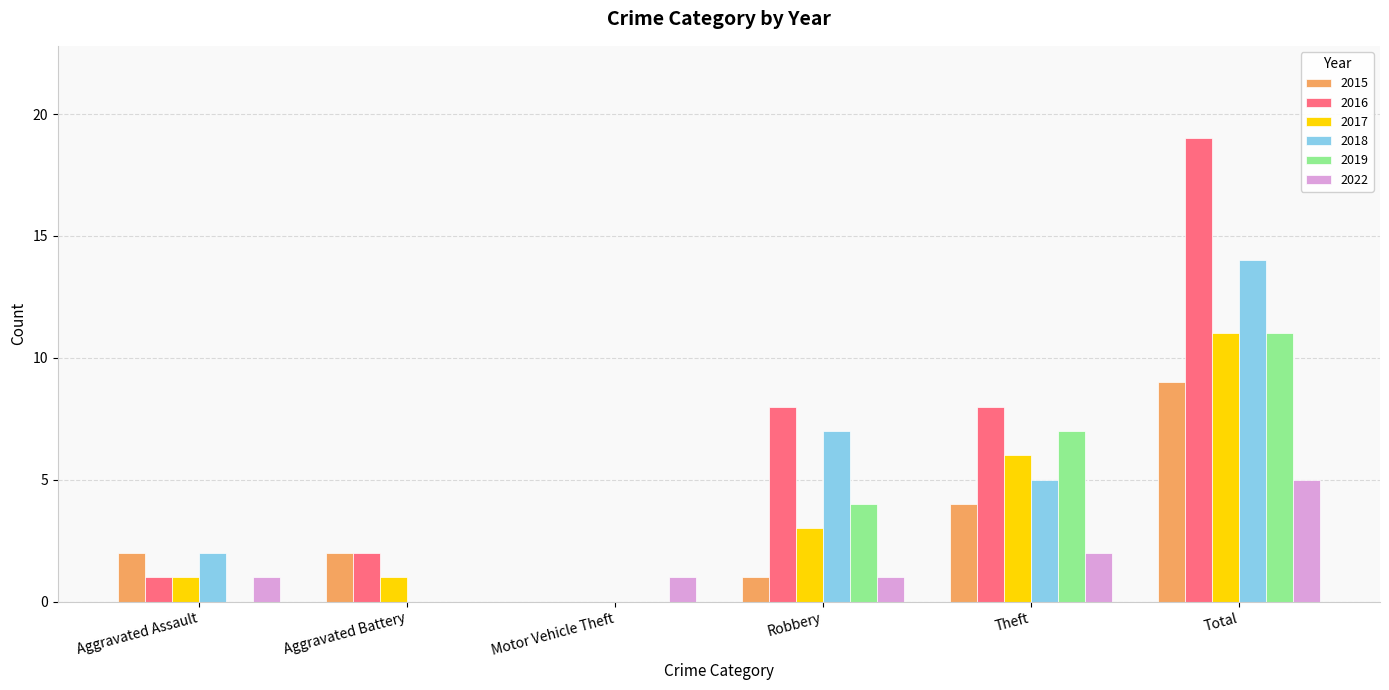

Is the value of 2018 at Total greater than the value of 2015 at Robbery?

Yes